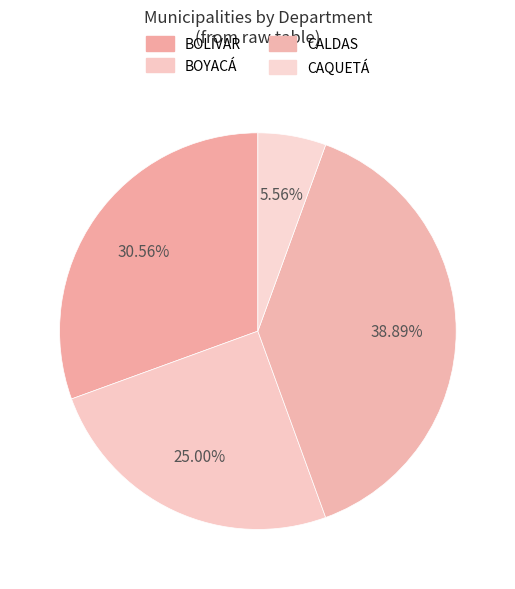

Rank the categories by value from lowest to highest.

CAQUETÁ, BOYACÁ, BOLÍVAR, CALDAS